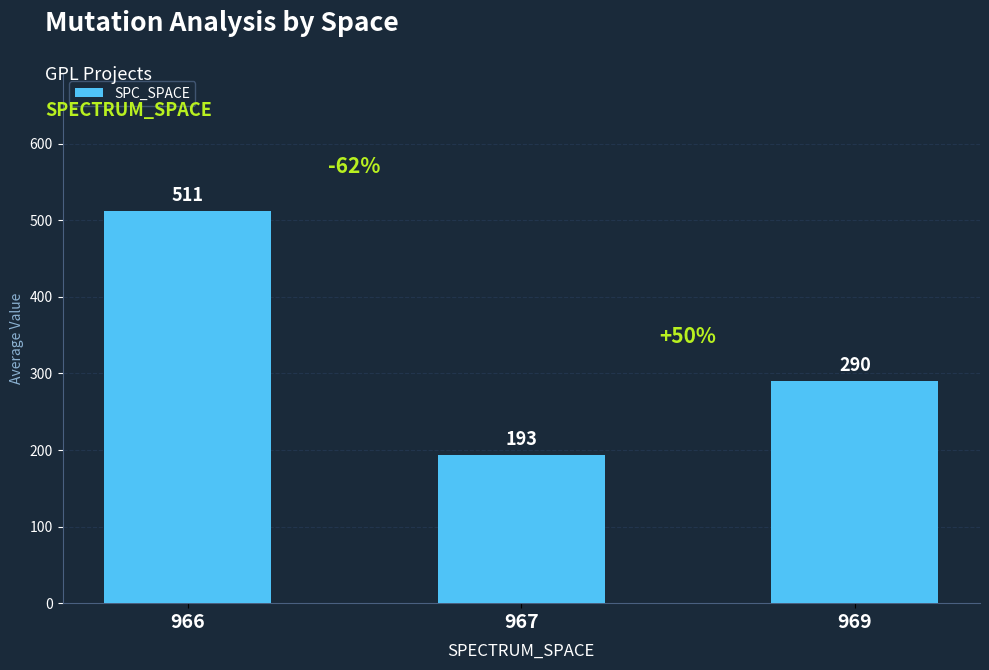

Is it true that the value at 967 is 280.6?

False